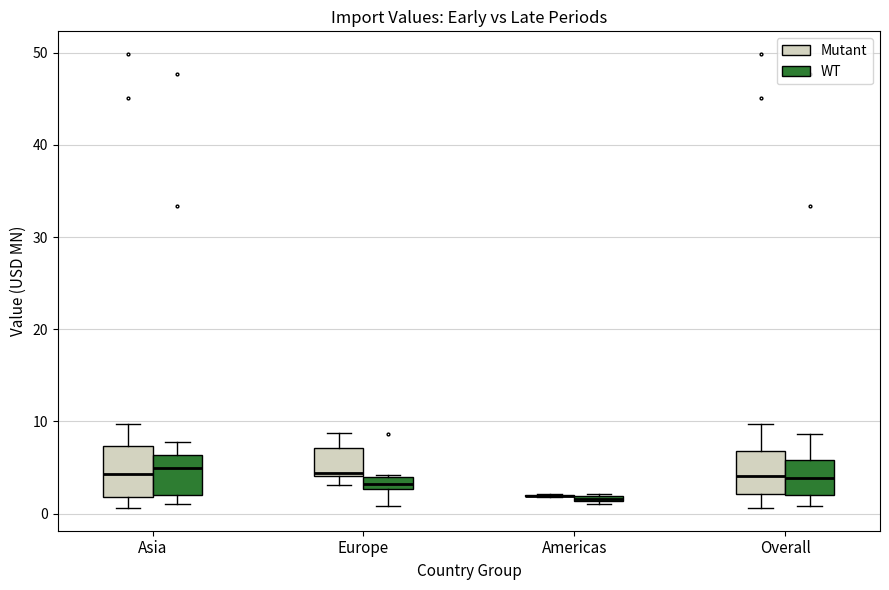

Where does the upper whisker of the box for Overall (WT) end on the y-axis? The values are not printed on the chart, so give them approximately, as read against the axis.

9